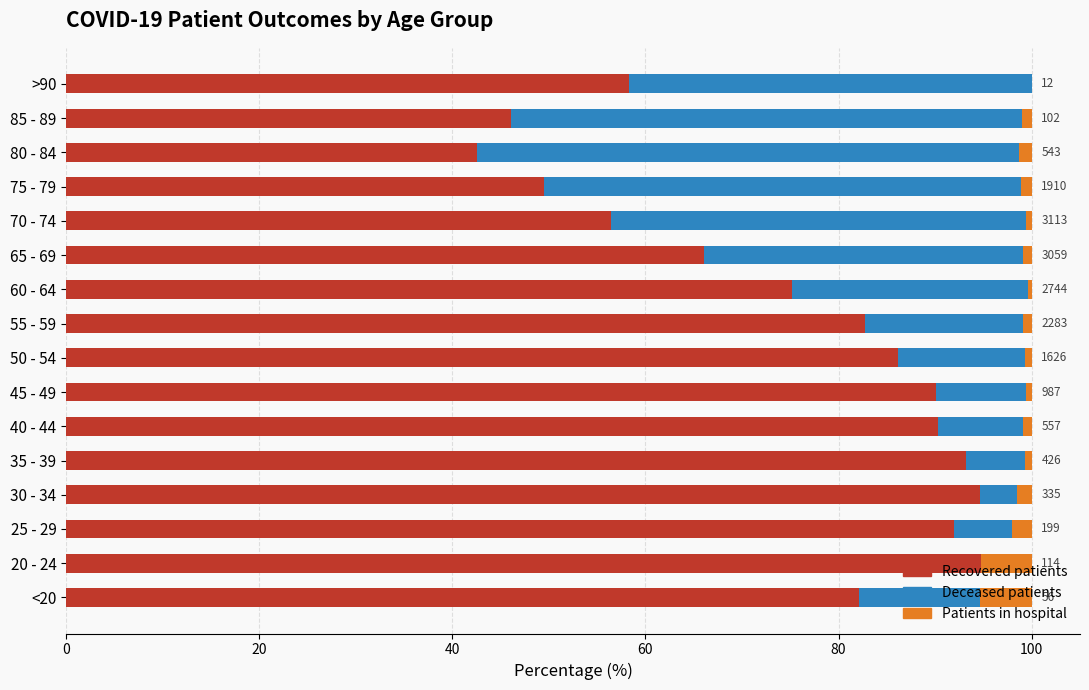

What is the maximum value for Recovered patients?

94.7